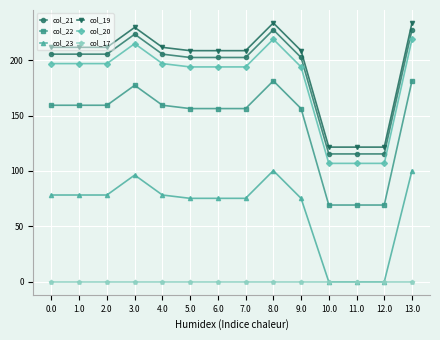

What is the spread (max minus min) of values at 11.0?

121.5